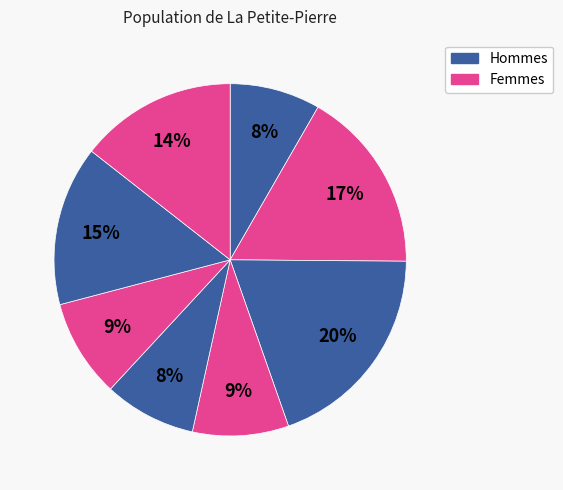

Count the number of slices in the pie.

8